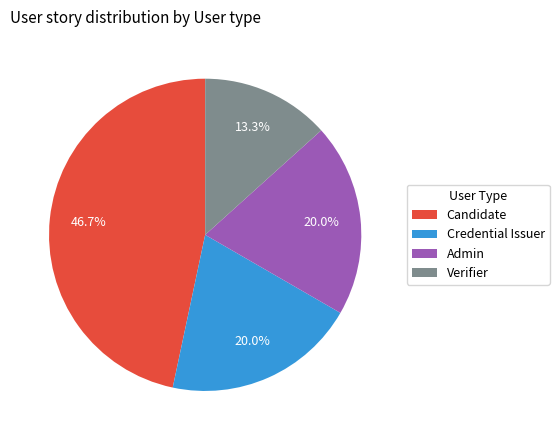

Is there any slice that represents more than half of the pie?

No